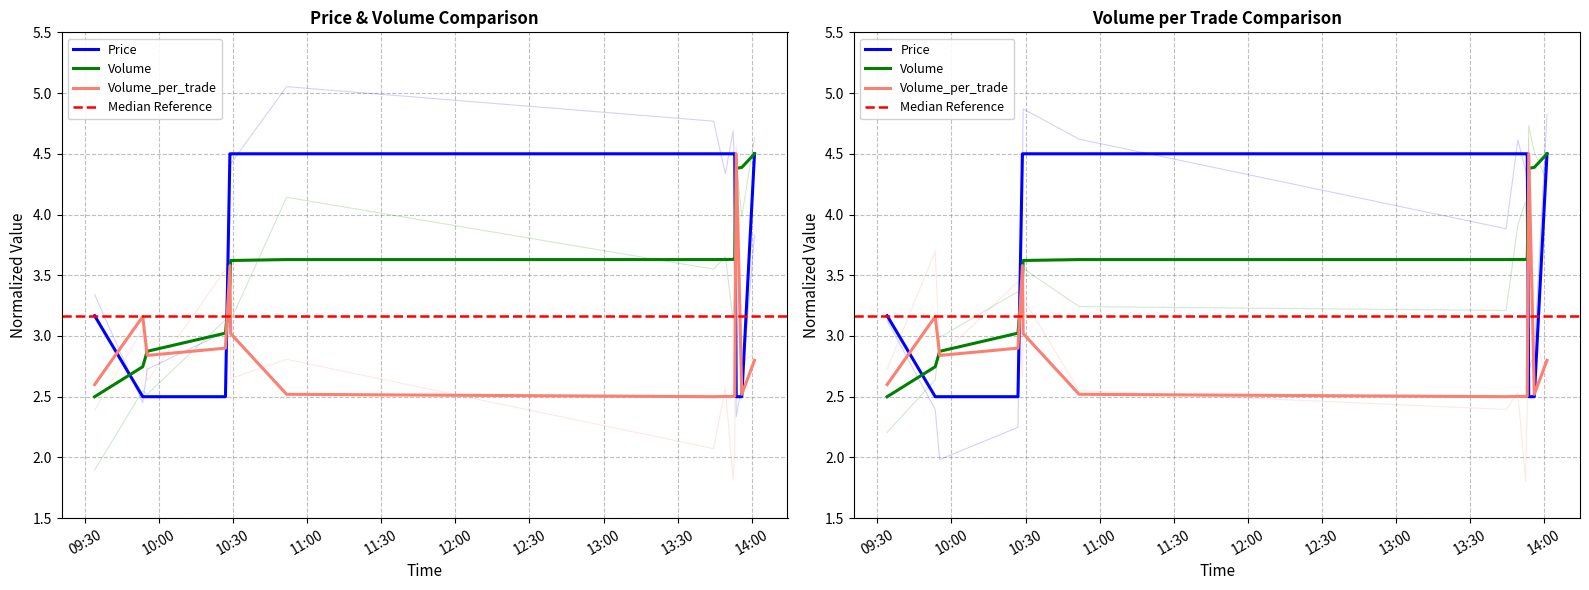

What is the minimum value for Volume?

2.5